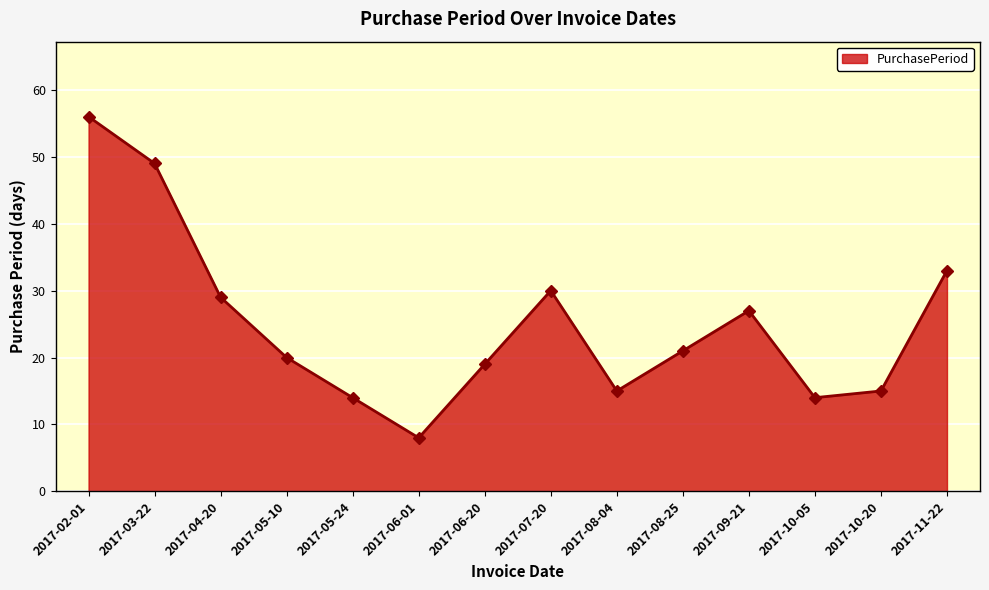

What is the change in value from 2017-05-24 to 2017-07-20?

+16